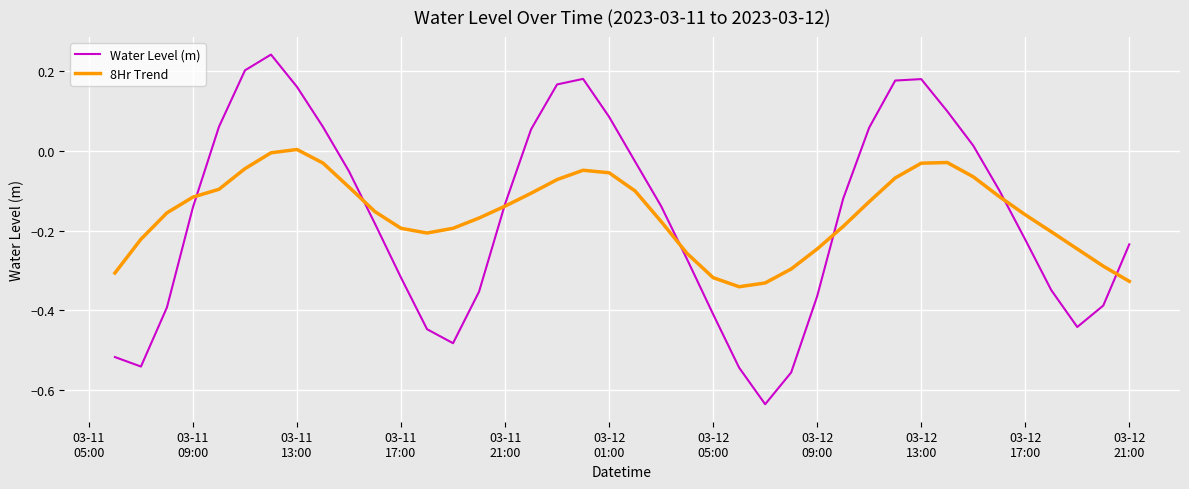

Which series has the widest spread of values?

Water Level (m)